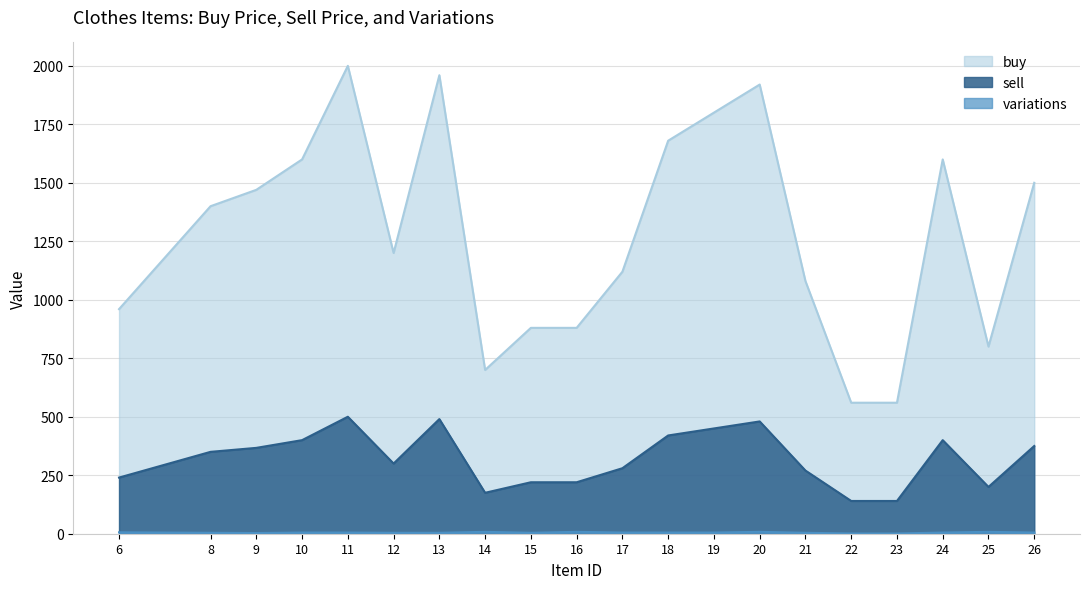

True or false: sell and buy intersect in this chart.

False